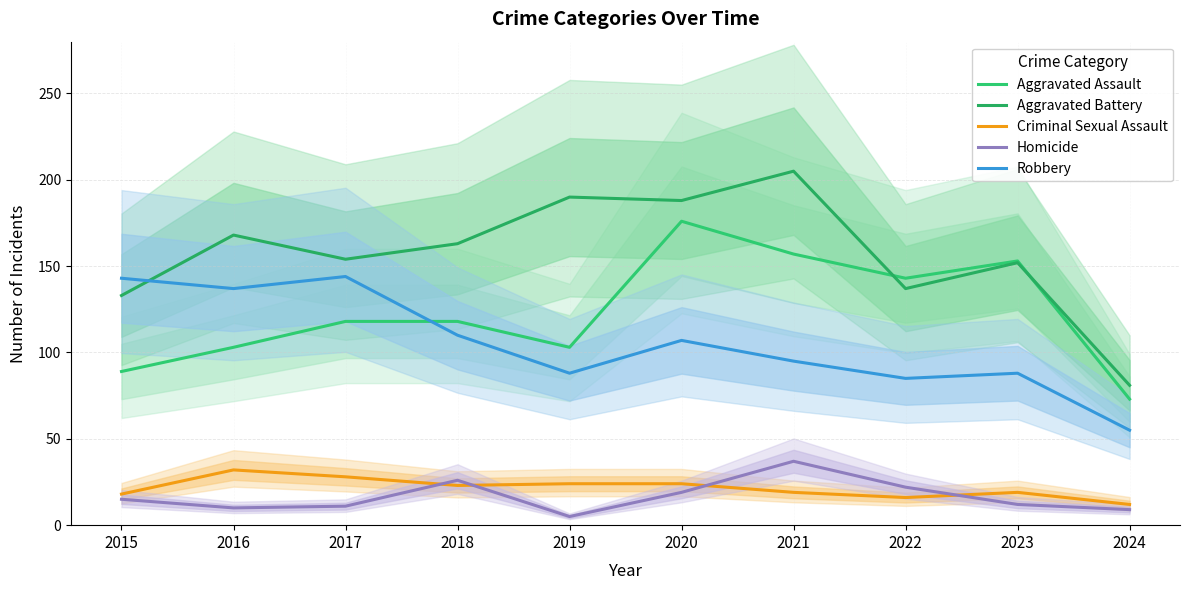

Is the value of Homicide at 2023 greater than the value of Aggravated Battery at 2016?

No